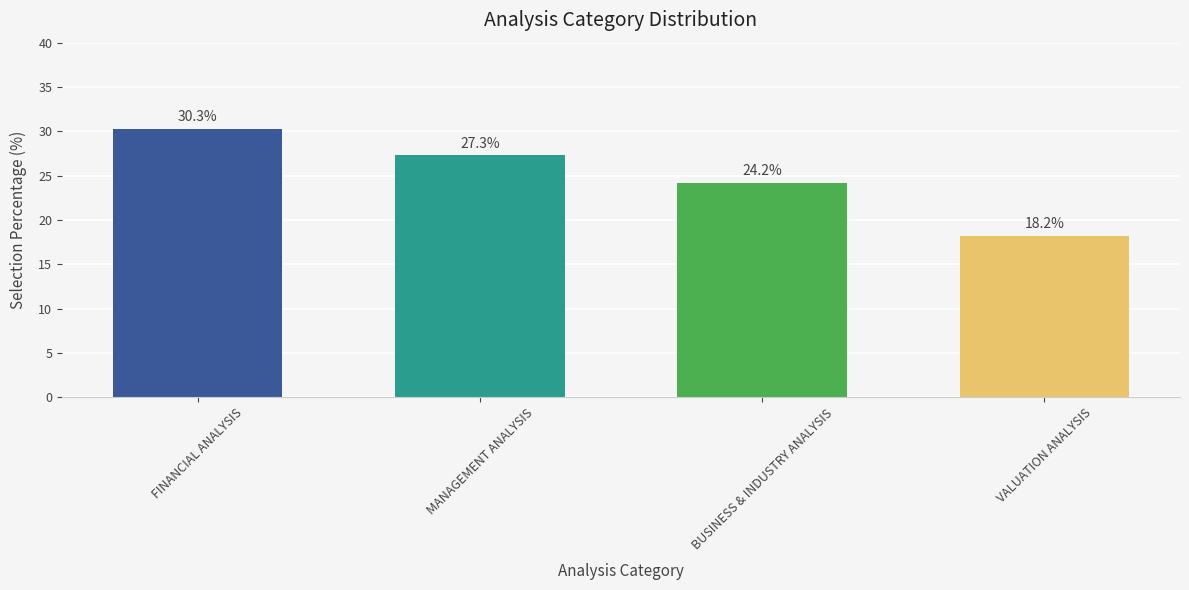

True or false: the data shows 8.3 at BUSINESS & INDUSTRY ANALYSIS.

False